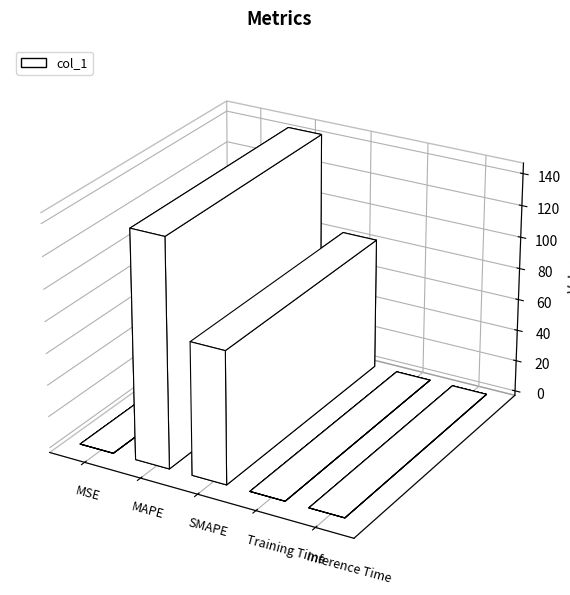

Reading left to right, transcribe all the data shown in this chart.

0.1	143.6	83.6	0.0	0.0